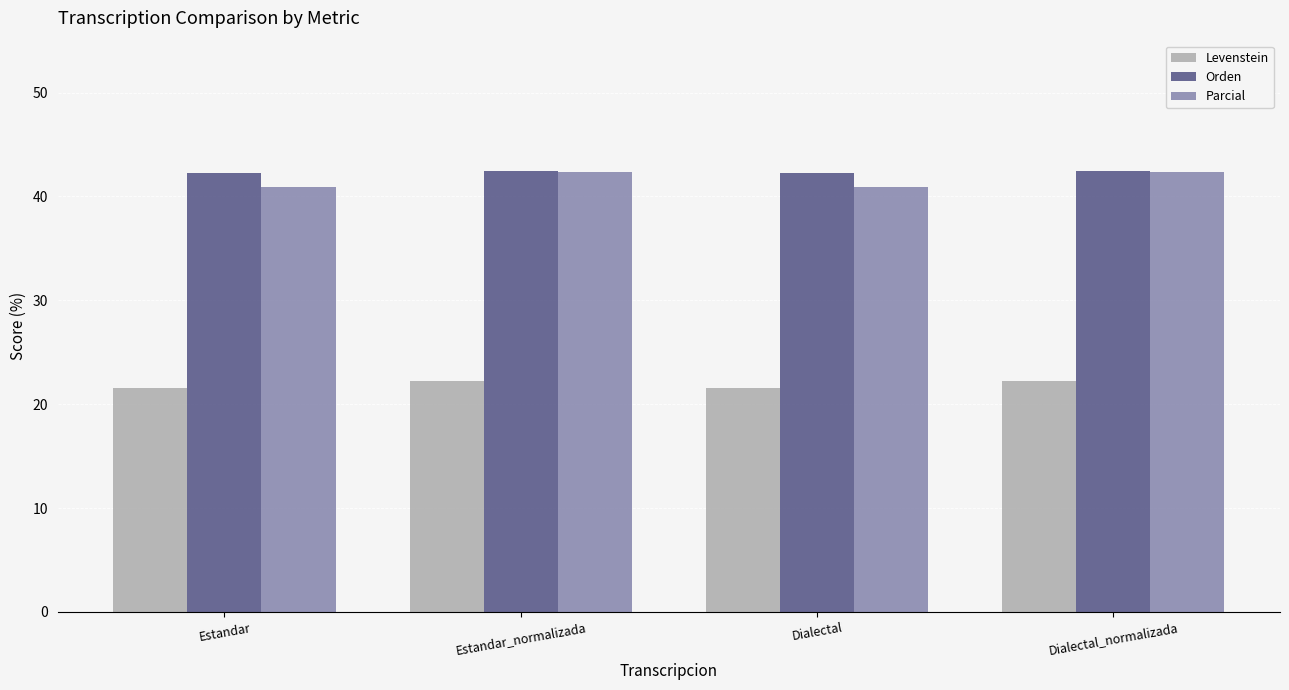

What is the smallest value displayed?

21.5